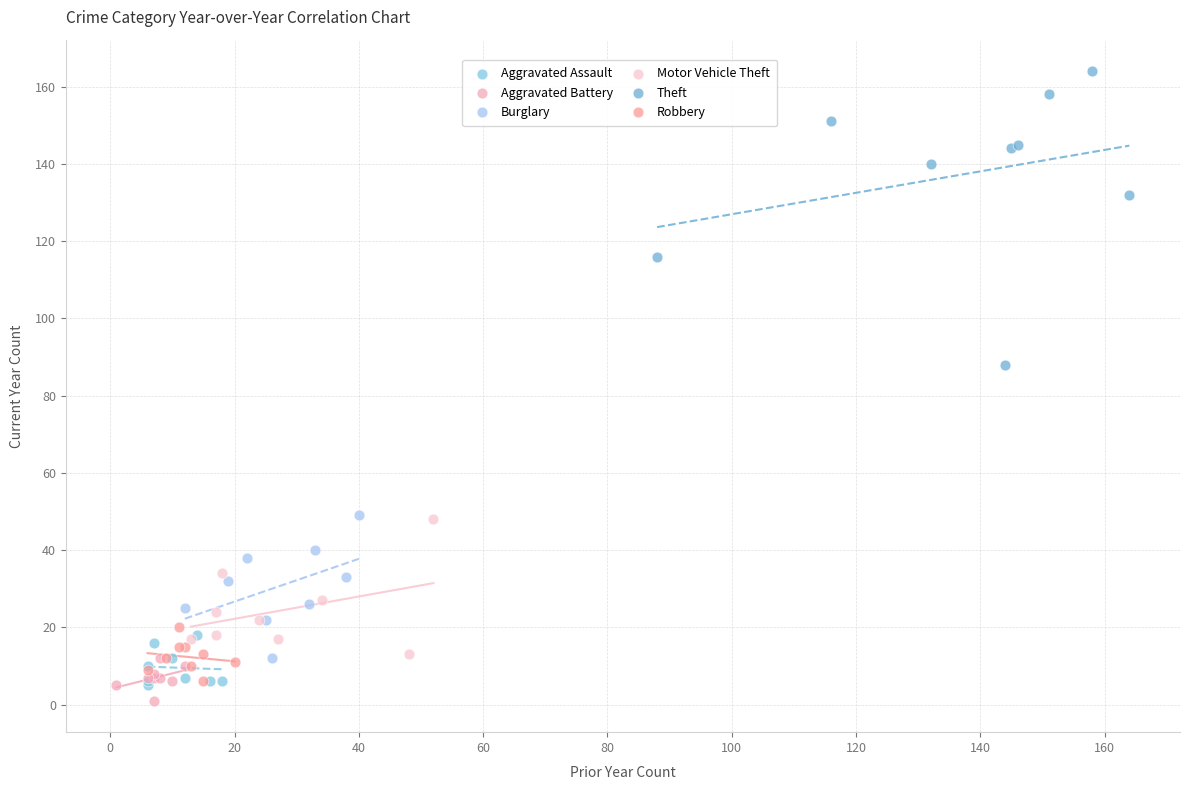

Which series contains the highest Y value?

Theft